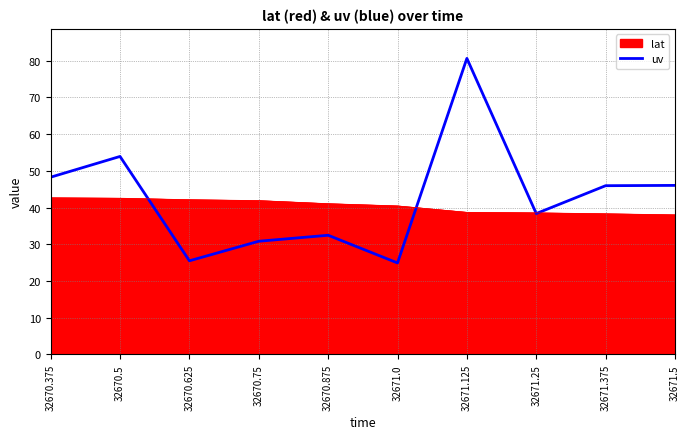

Which series changed the most between 32670.5 and 32671.0?

uv